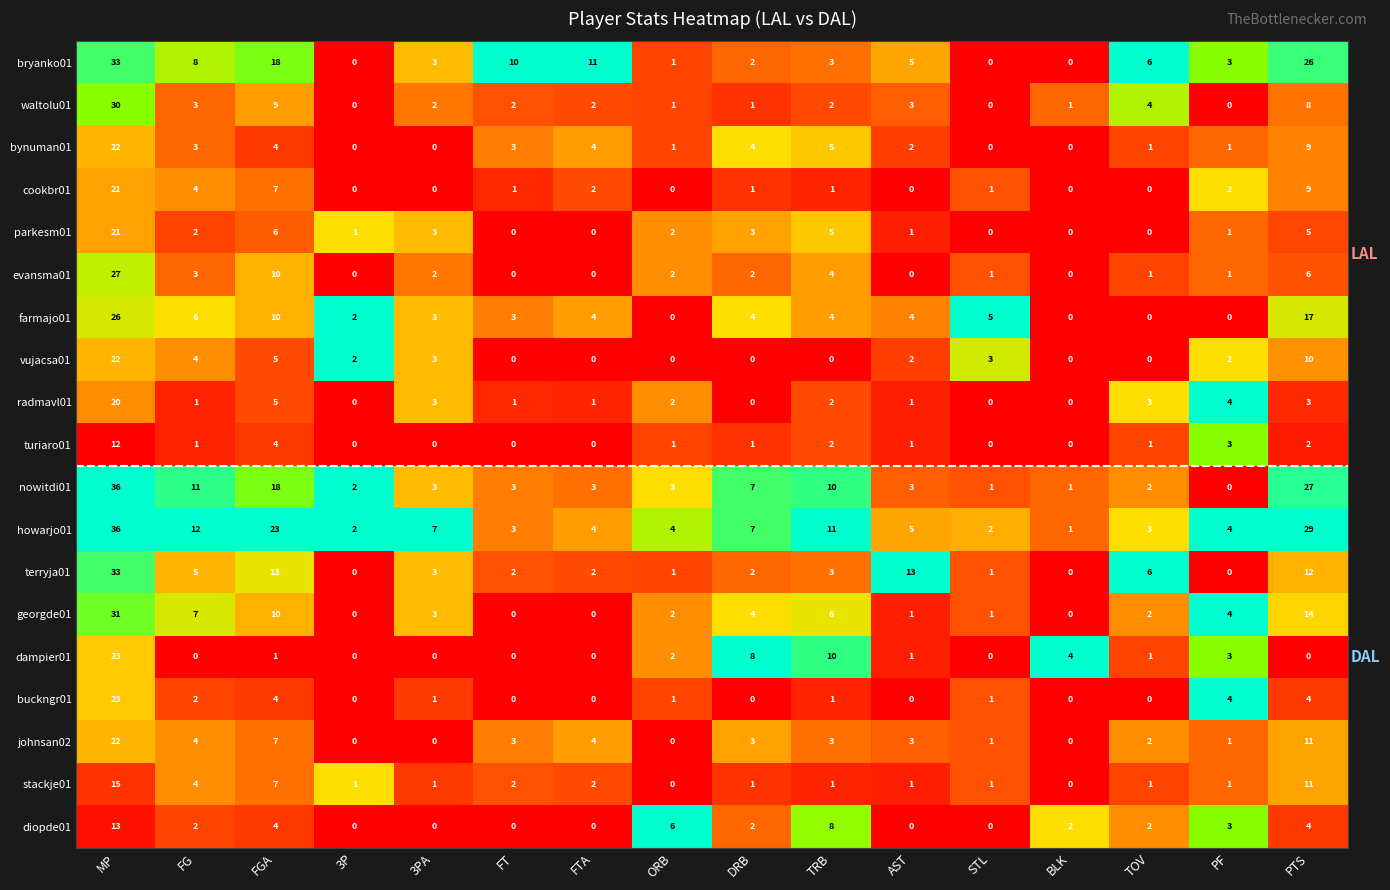

What is the average value of the bynuman01 series?

4